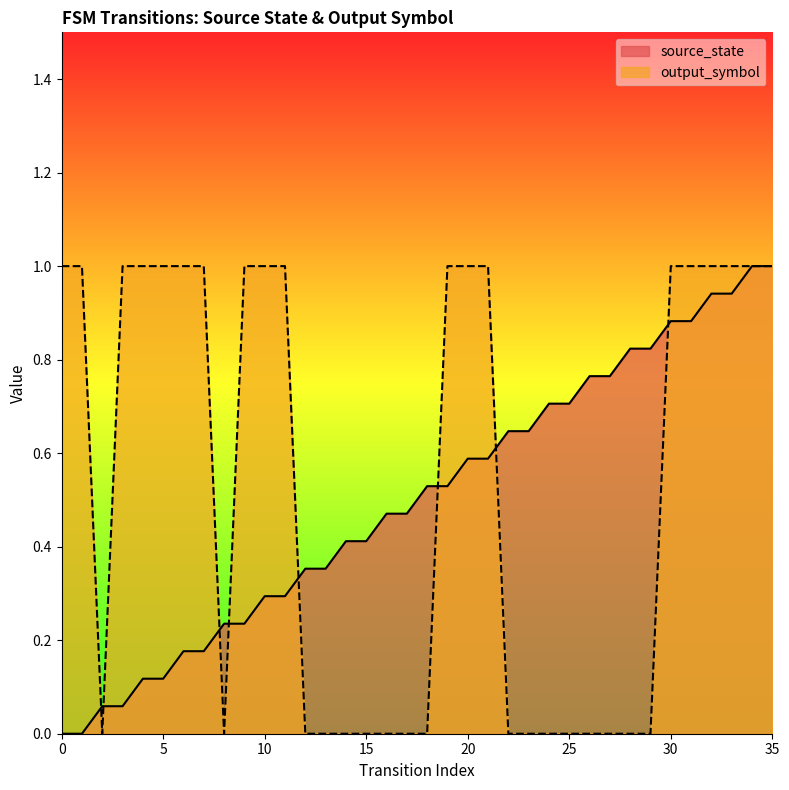

Between 27 and 32, which is larger?

32